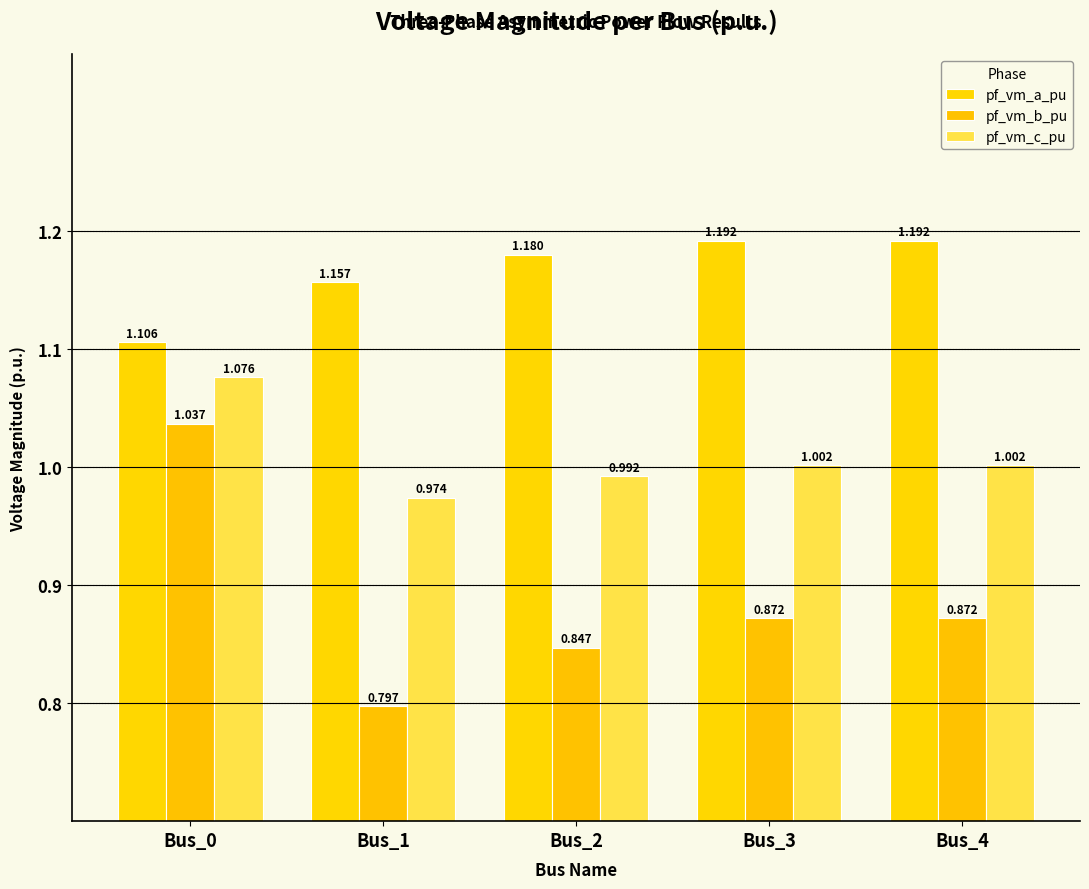

Is it true that pf_vm_c_pu equals 1.1 at Bus_0?

True